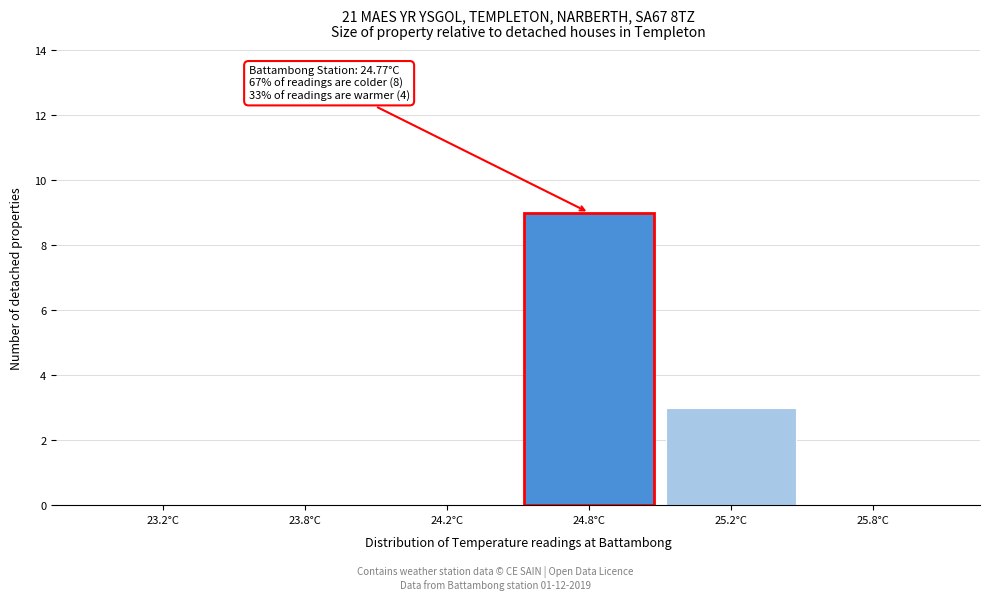

Reading left to right, extract all data points from this chart.

23.2°C=0	23.8°C=0	24.2°C=0	24.8°C=9	25.2°C=3	25.8°C=0